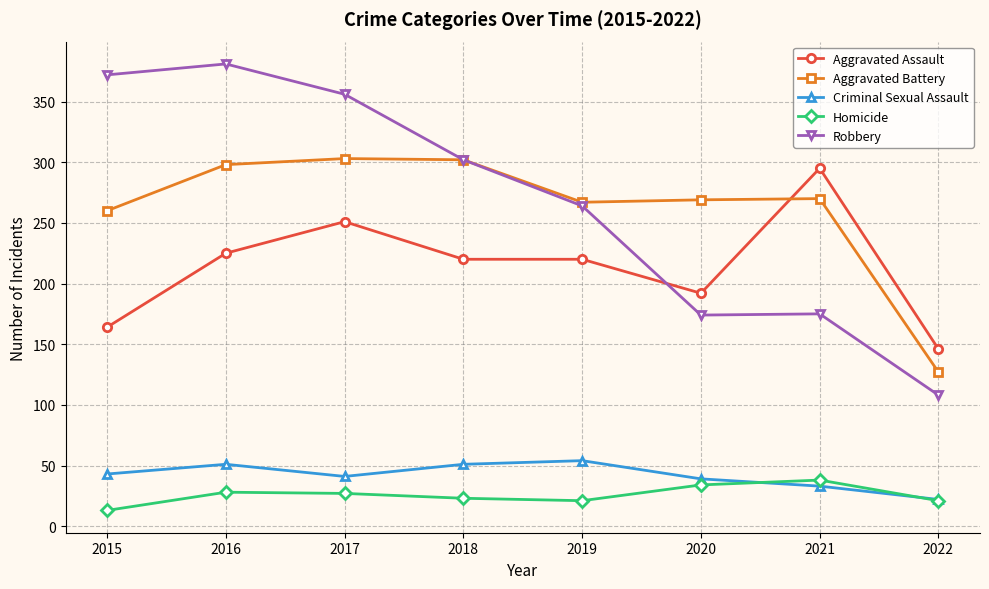

Where do Robbery and Aggravated Assault first cross each other?

2019 and 2020